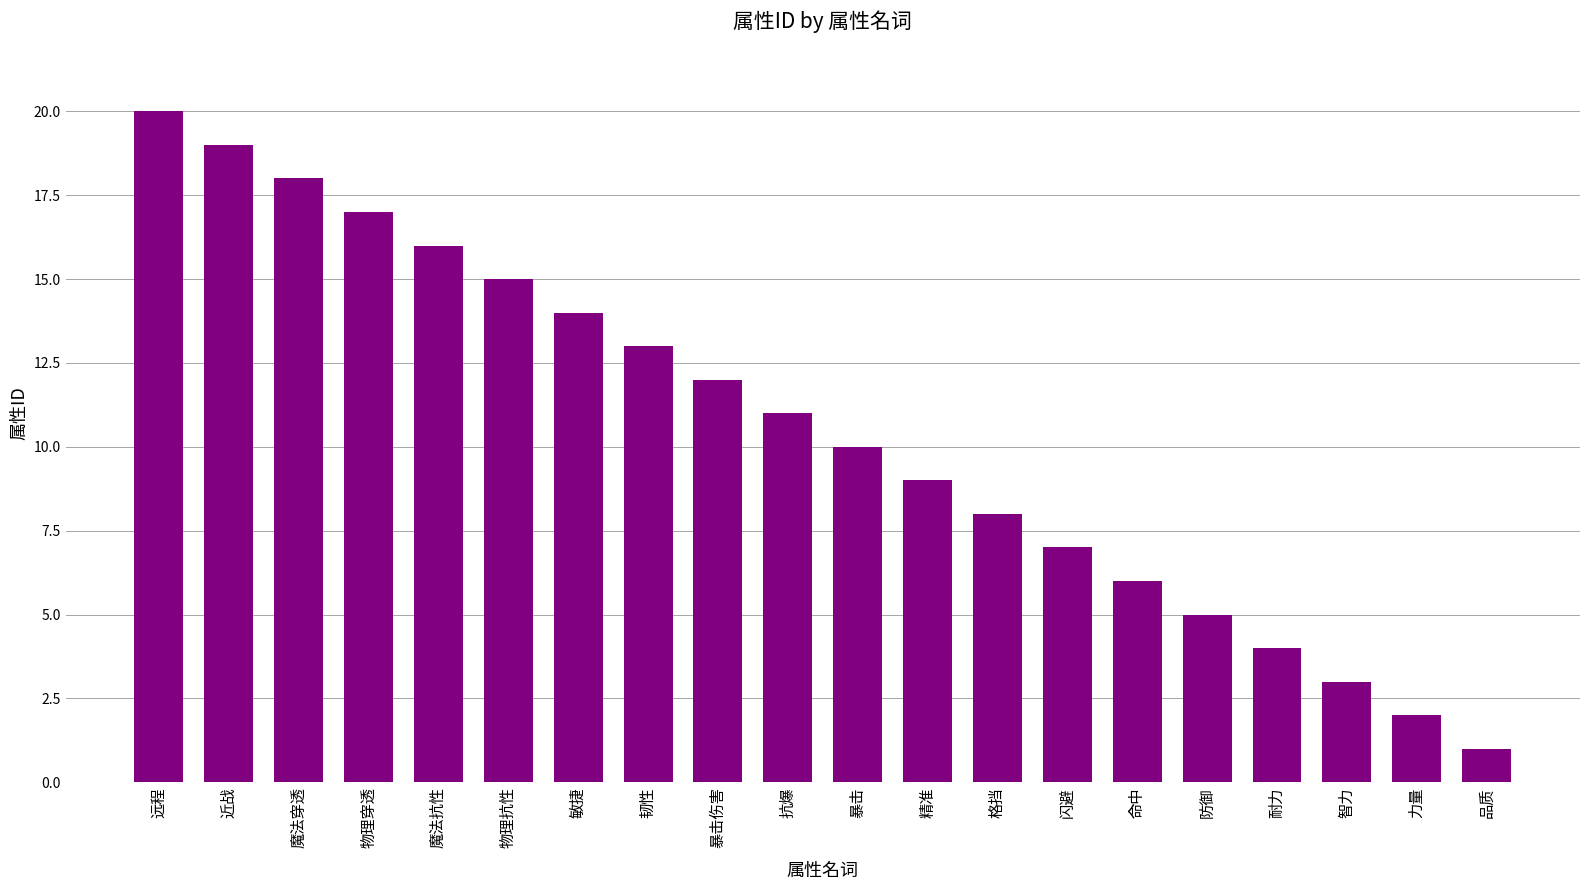

The chart shows a value of 2 at 力量. True or false?

True